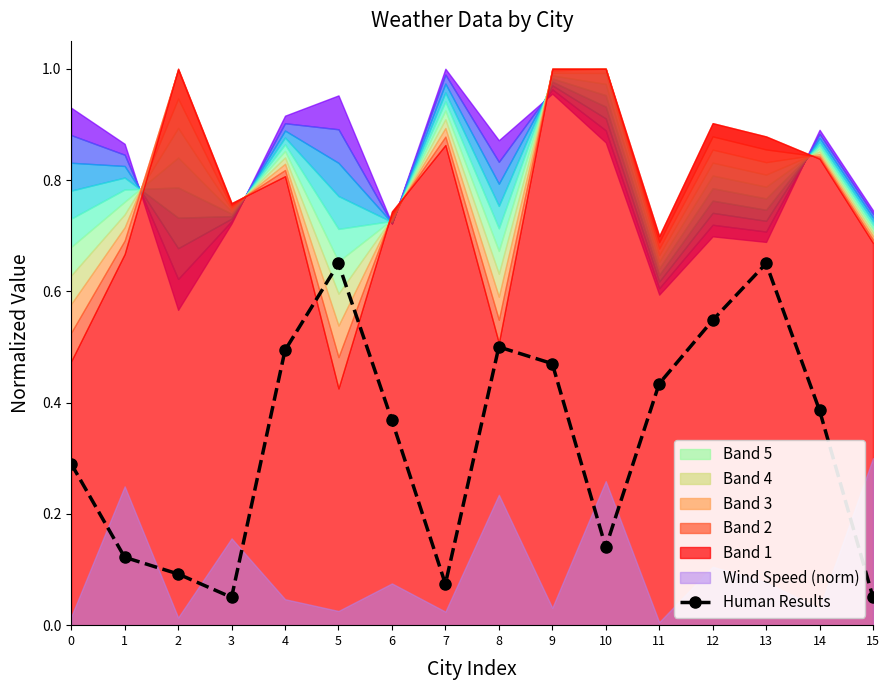

What is the average value?

0.3